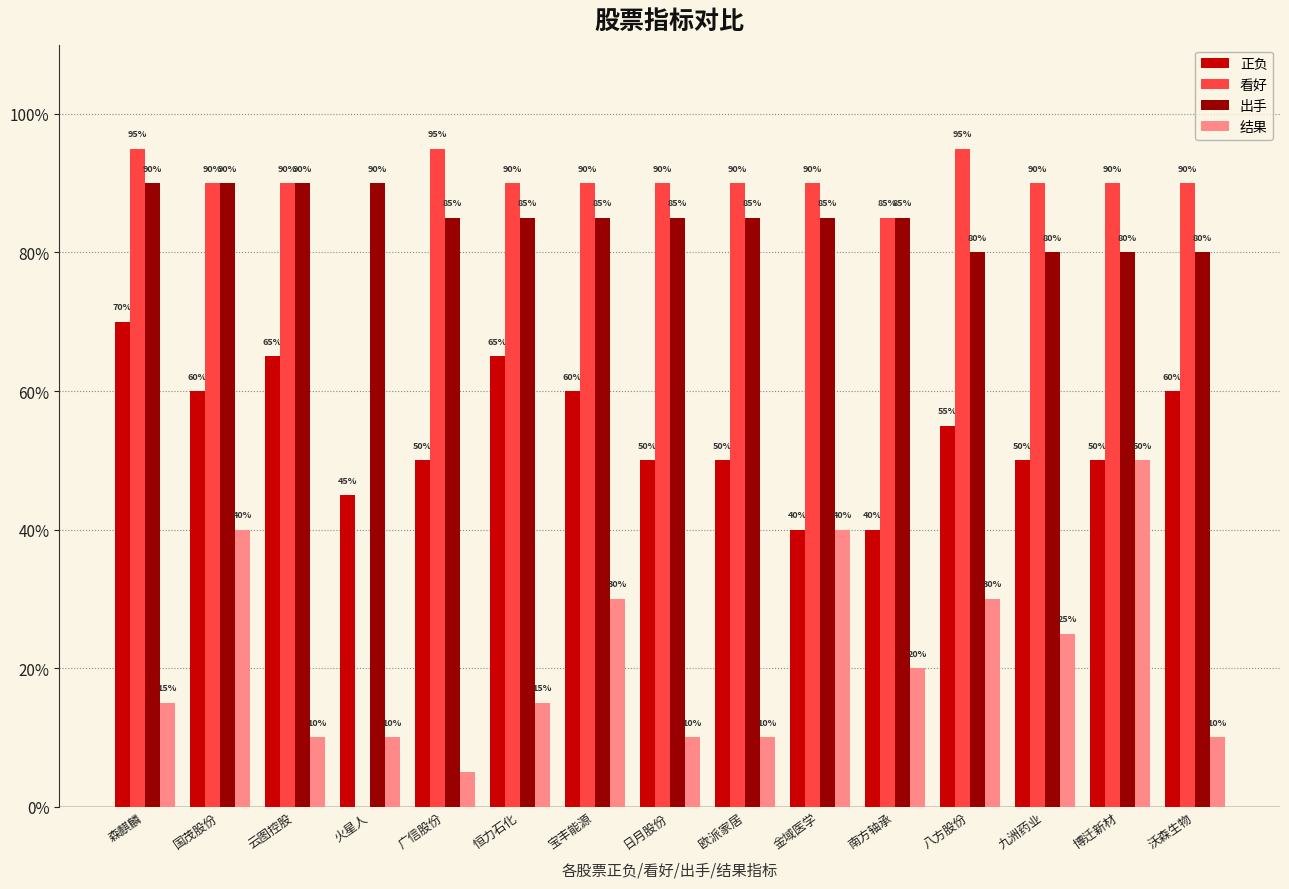

Reading left to right, list all the values displayed in this chart.

正负: 0.7	0.6	0.7	0.5	0.5	0.7	0.6	0.5	0.5	0.4	0.4	0.6	0.5	0.5	0.6
看好: 0.9	0.9	0.9	0.0	0.9	0.9	0.9	0.9	0.9	0.9	0.8	0.9	0.9	0.9	0.9
出手: 0.9	0.9	0.9	0.9	0.8	0.8	0.8	0.8	0.8	0.8	0.8	0.8	0.8	0.8	0.8
结果: 0.1	0.4	0.1	0.1	0.1	0.1	0.3	0.1	0.1	0.4	0.2	0.3	0.2	0.5	0.1